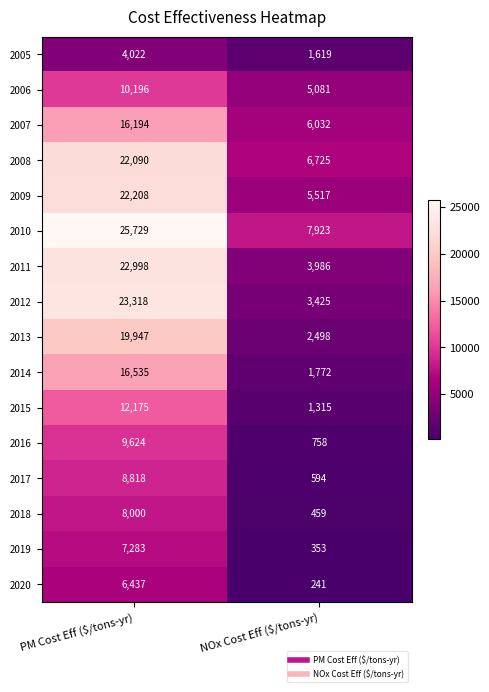

What is the difference between the maximum and minimum values in the 2010 series?

17806